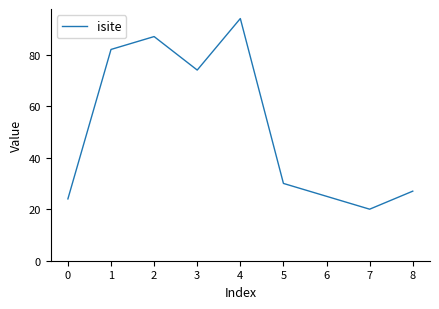

Rank the categories by value from lowest to highest.

7, 0, 6, 8, 5, 3, 1, 2, 4